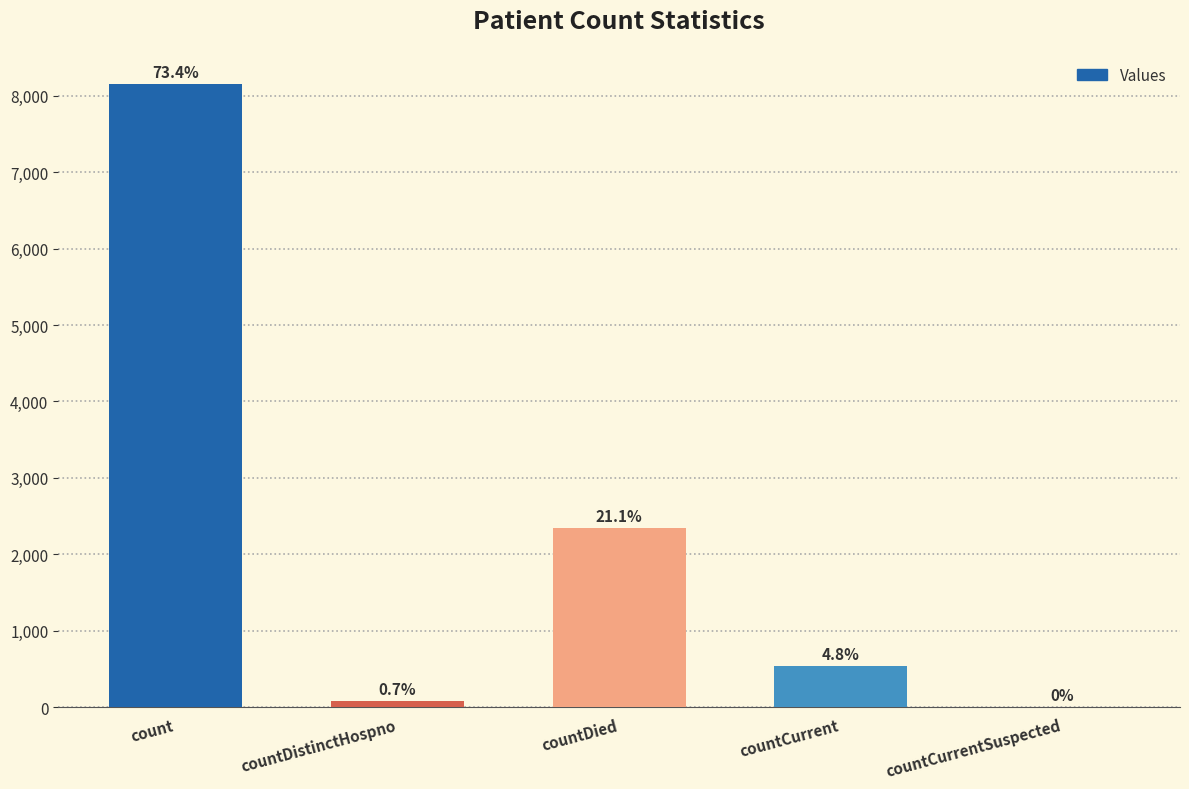

Where is the data nearest to the value 4076?

countDied